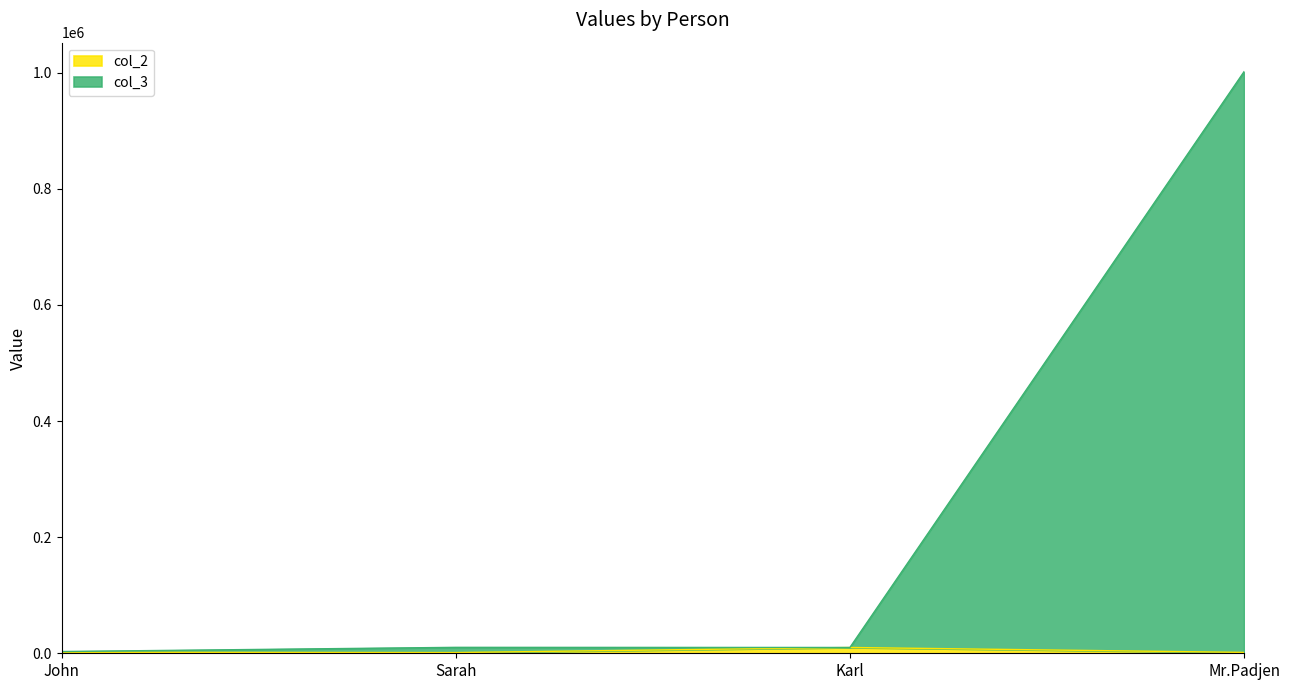

How many lines are shown in the chart?

2